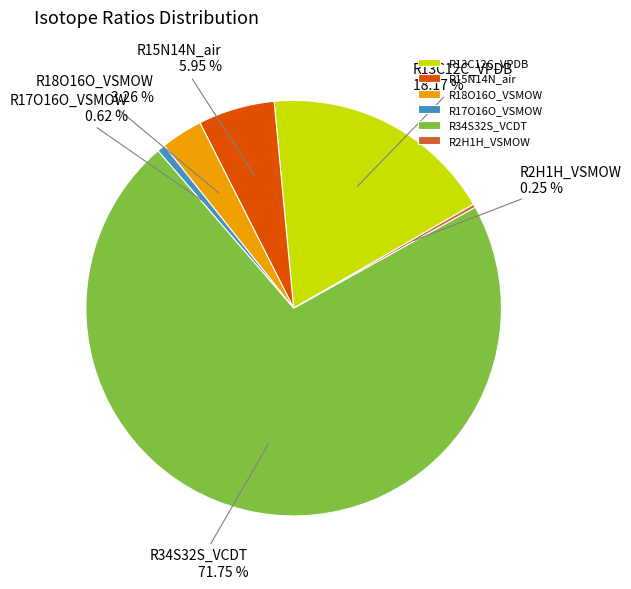

What percentage is NOT represented by R18O16O_VSMOW?

96.7%